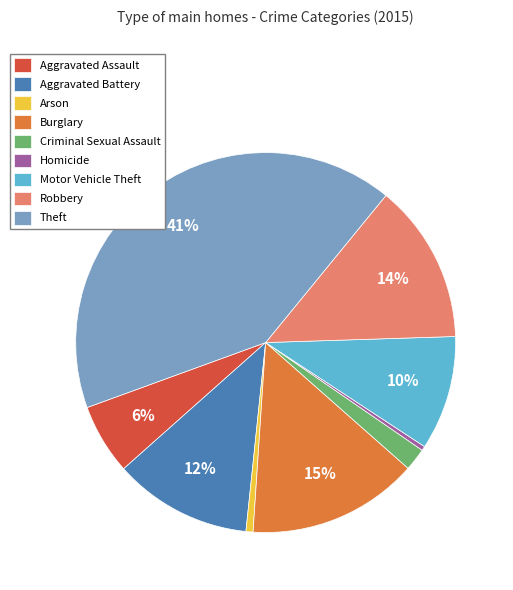

True or false: Motor Vehicle Theft accounts for 1% of the total.

False